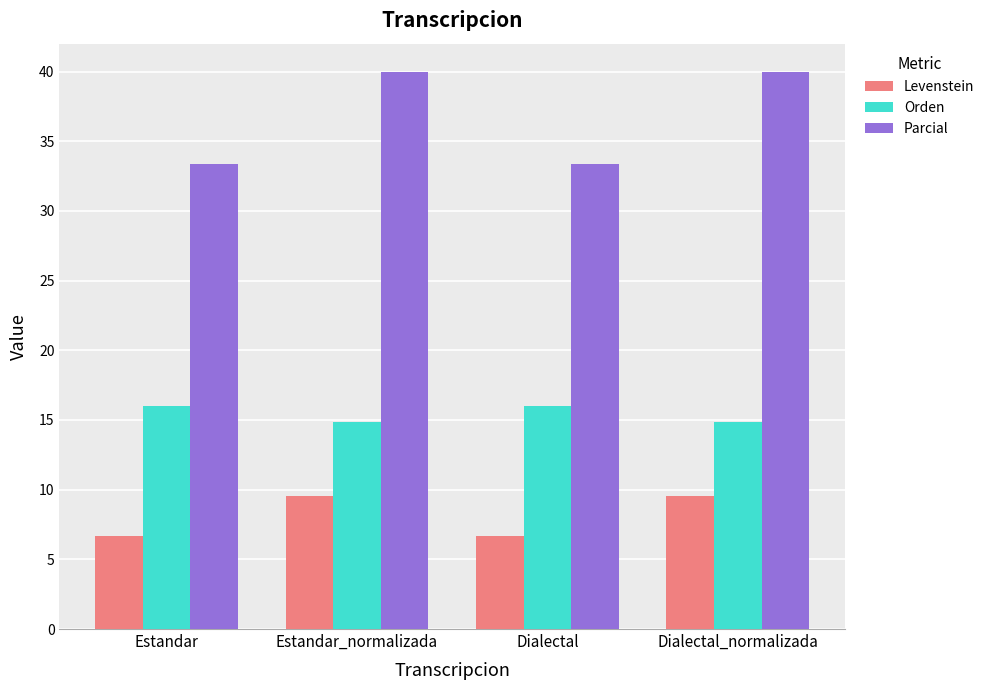

Reading right to left, transcribe all the data shown in this chart.

Levenstein: Dialectal_normalizada=9.6	Dialectal=6.7	Estandar_normalizada=9.6	Estandar=6.7
Orden: Dialectal_normalizada=14.9	Dialectal=16.0	Estandar_normalizada=14.9	Estandar=16.0
Parcial: Dialectal_normalizada=40.0	Dialectal=33.3	Estandar_normalizada=40.0	Estandar=33.3